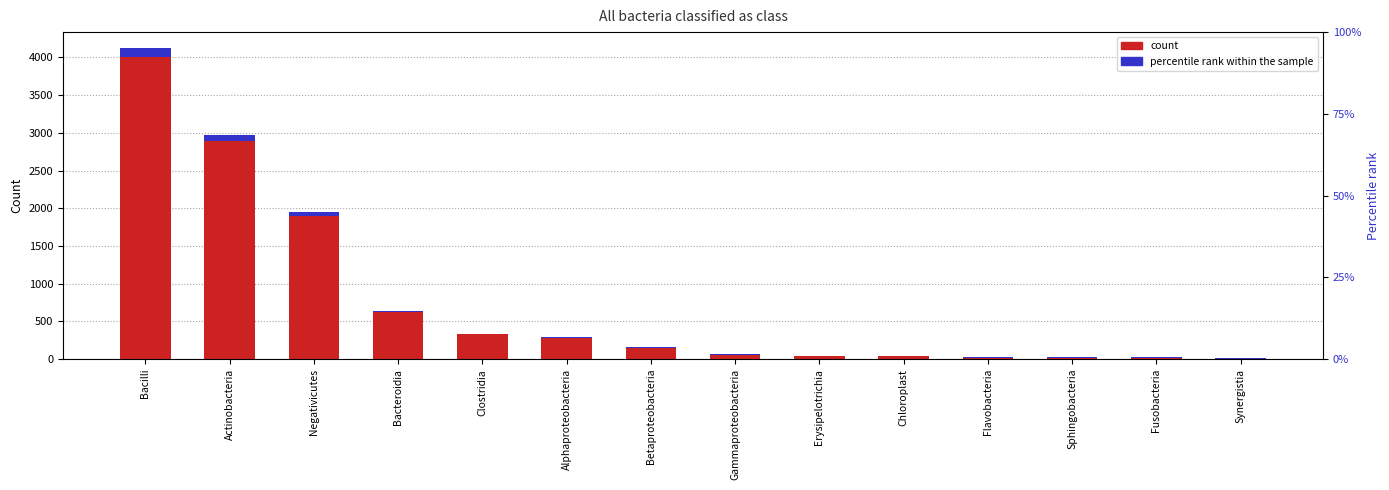

How many values are below 146?

7